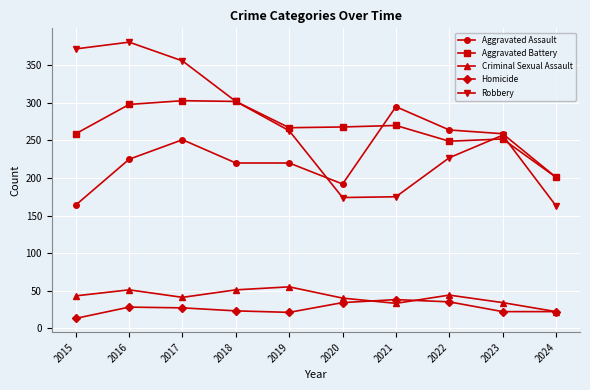

What is the minimum value shown in the chart?

13